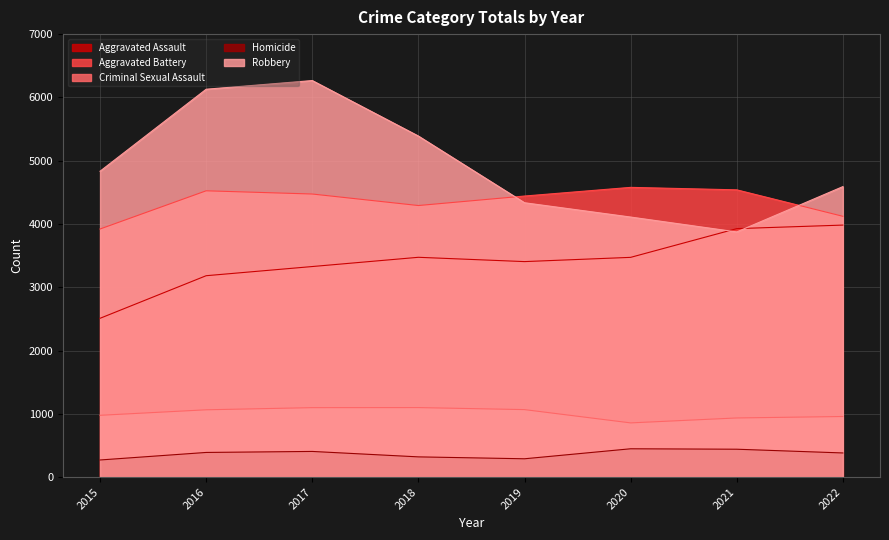

True or false: Aggravated Assault and Aggravated Battery intersect in this chart.

False